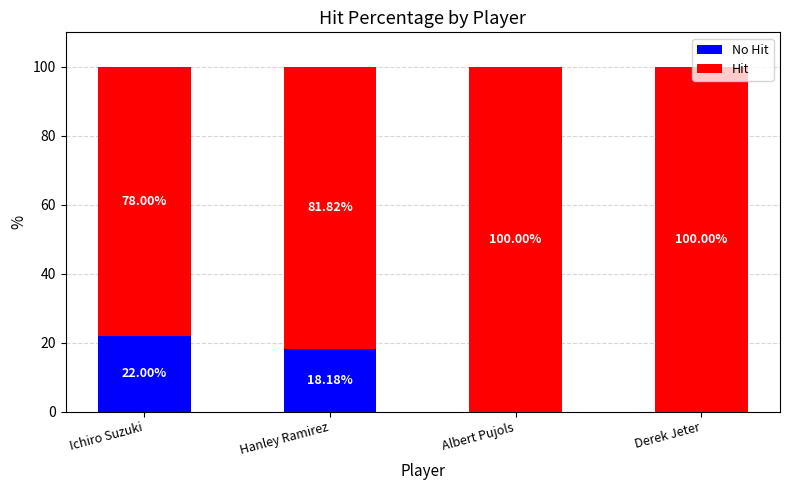

At which category is the sum across all series the highest?

Ichiro Suzuki